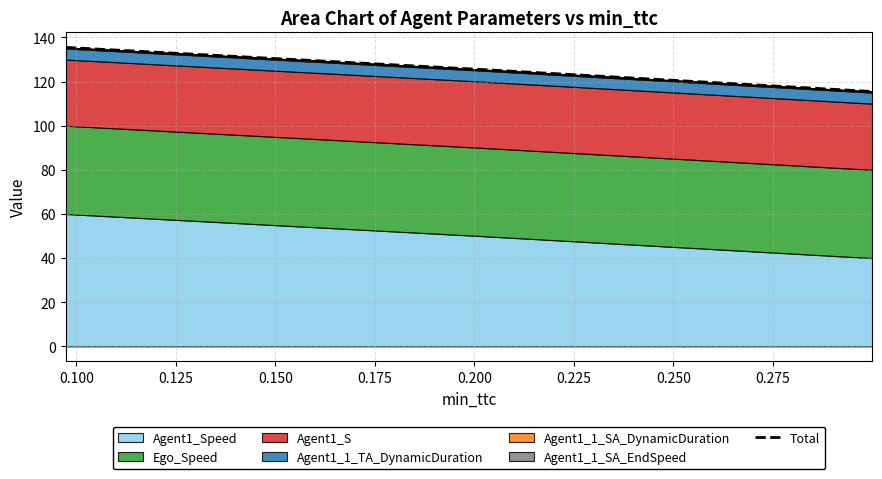

Count the number of values greater than 125.

2